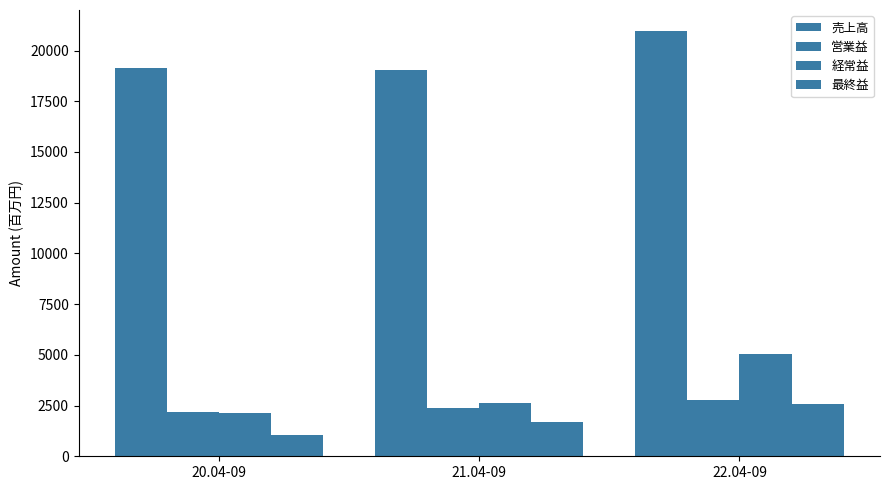

How many groups of bars are there?

3